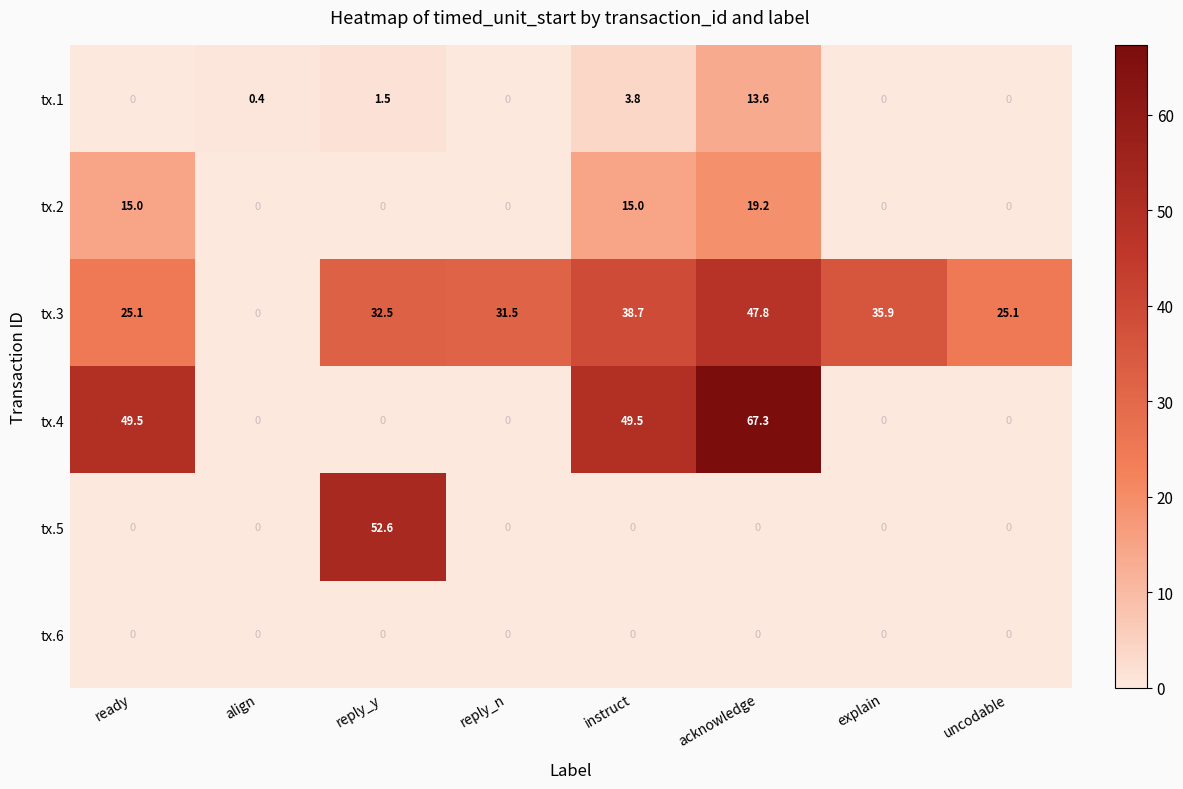

True or false: tx.4 has a value of 71.7 at ready.

False